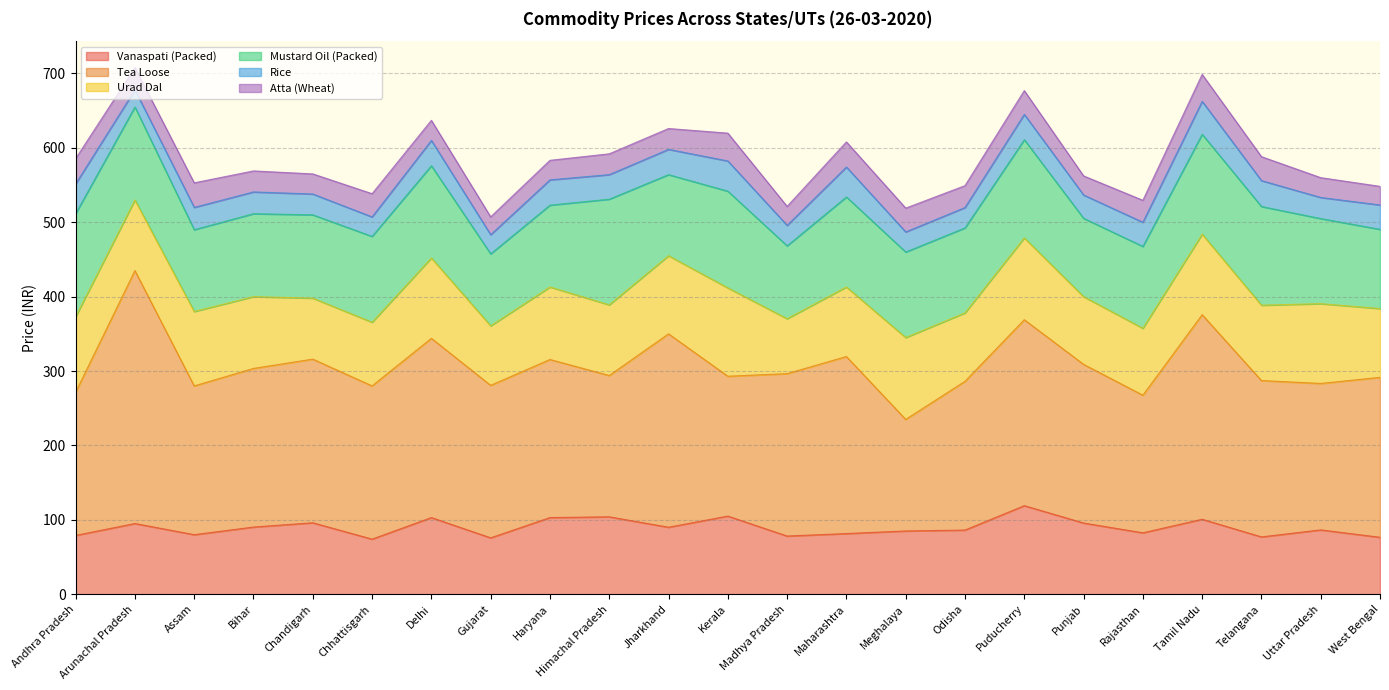

Read the Atta (Wheat) value at Assam.

33.0